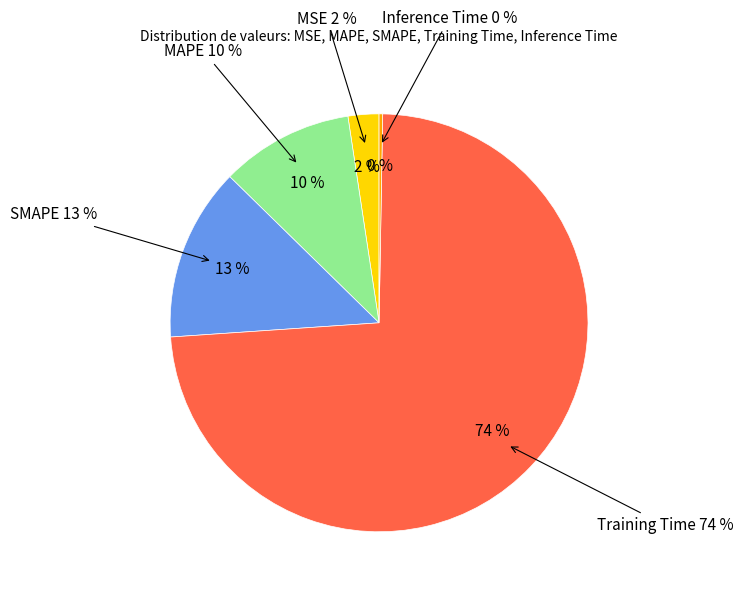

What is the majority slice?

Training Time